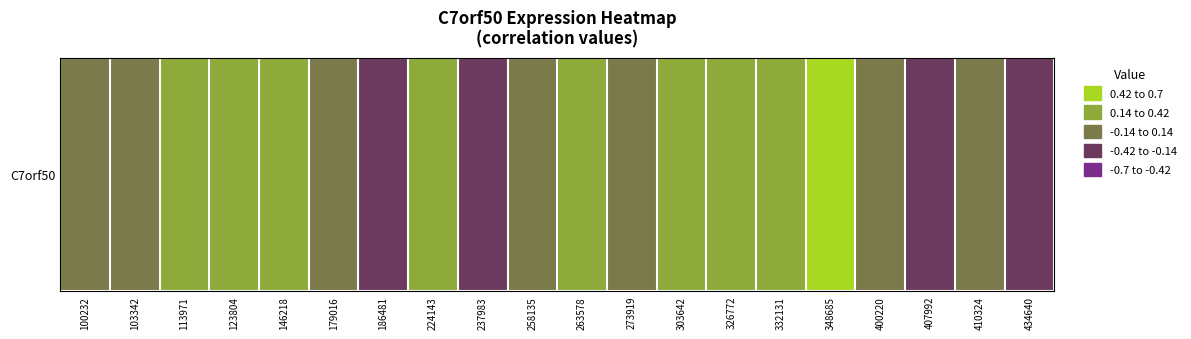

List the labels in order of value, smallest first.

237983, 186481, 434640, 407992, 410324, 400220, 273919, 103342, 179016, 258135, 100232, 263578, 123804, 146218, 113971, 224143, 326772, 303642, 332131, 348685